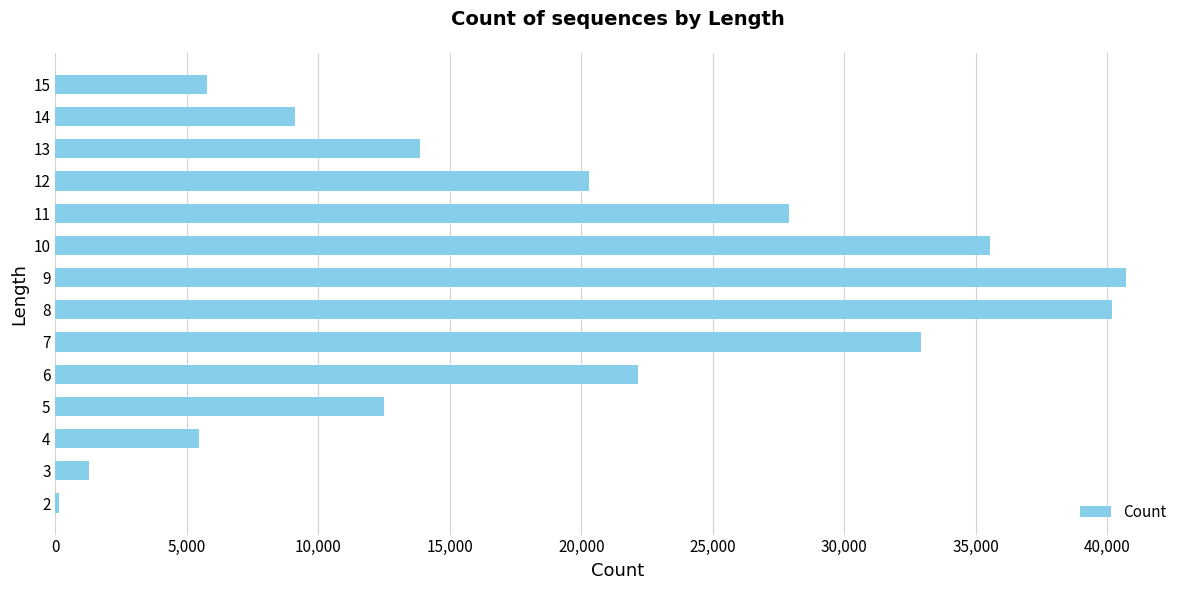

Is it true that the value at 10 is 35529?

True